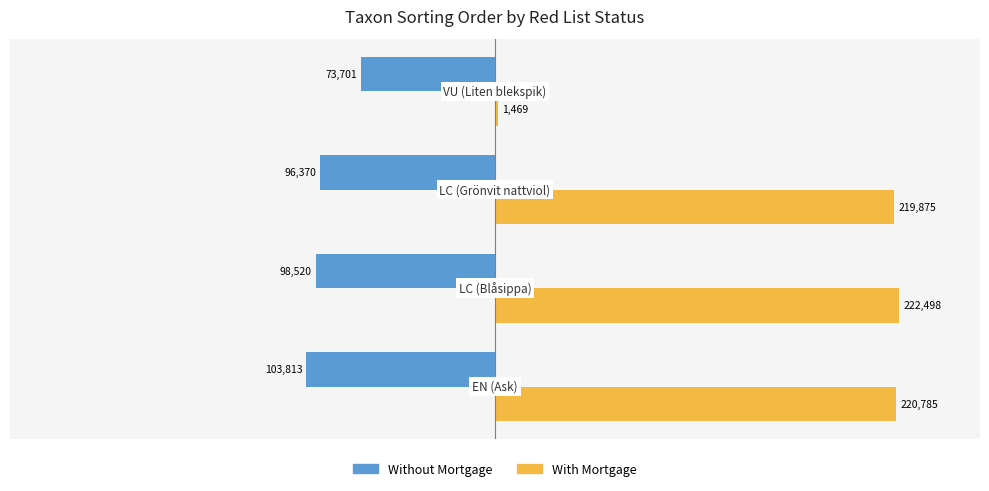

What are all the series names shown in the legend?

Without Mortgage, With Mortgage